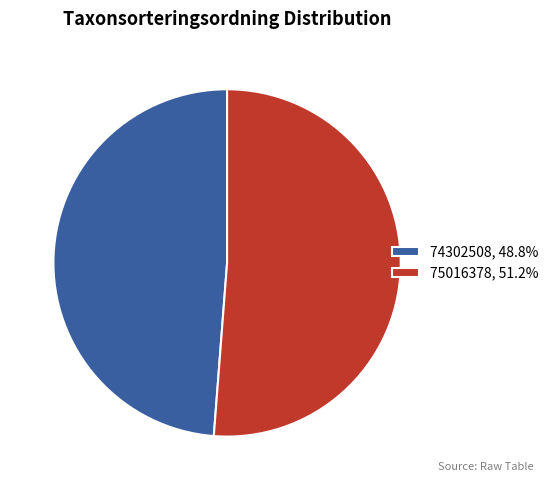

Does 75016378, 51.2% account for over 50% of the chart?

Yes